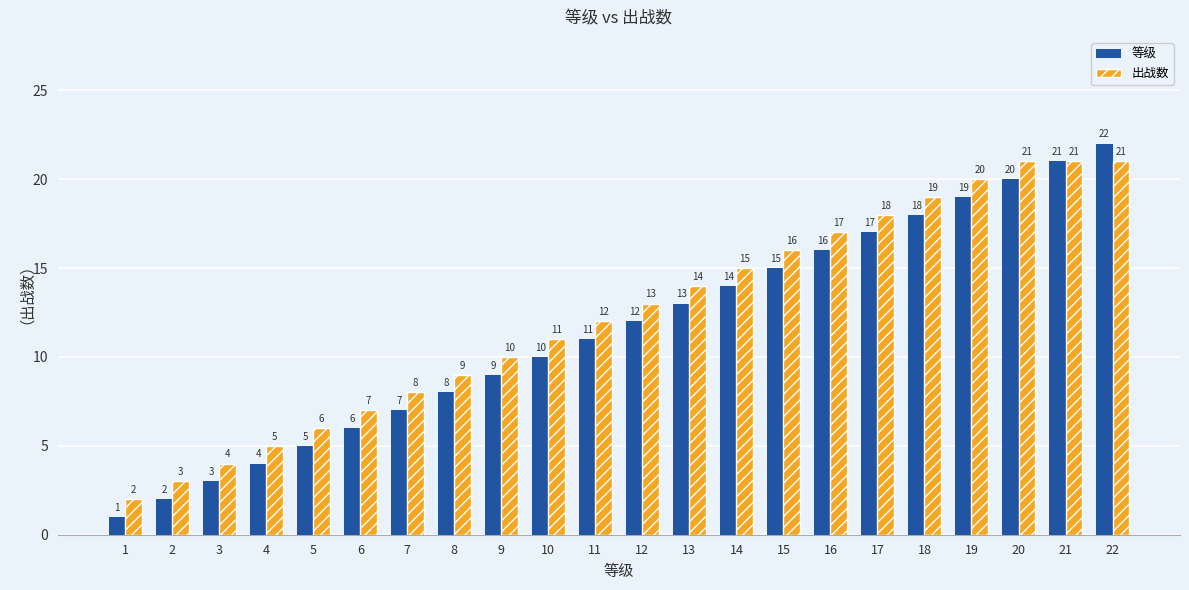

Which series has the largest total across all categories?

出战数